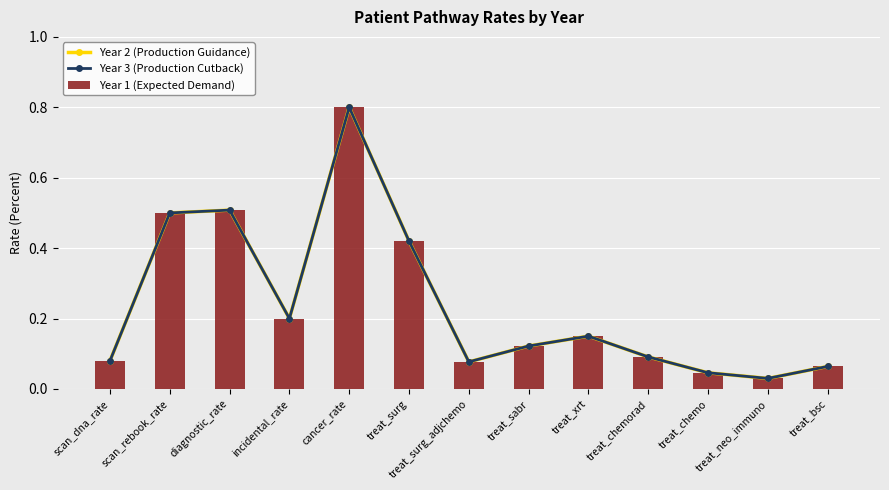

Is it true that Year 1 (Expected Demand) equals 0.2 at treat_sabr?

False